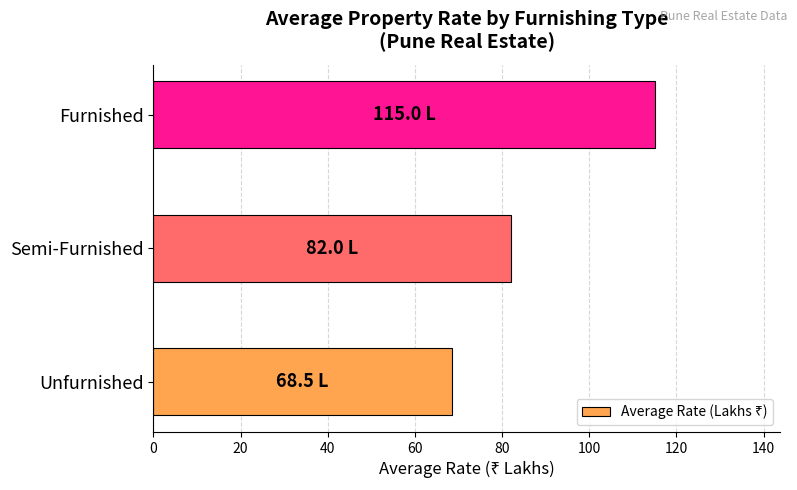

Which label corresponds to the largest value in the chart?

Furnished